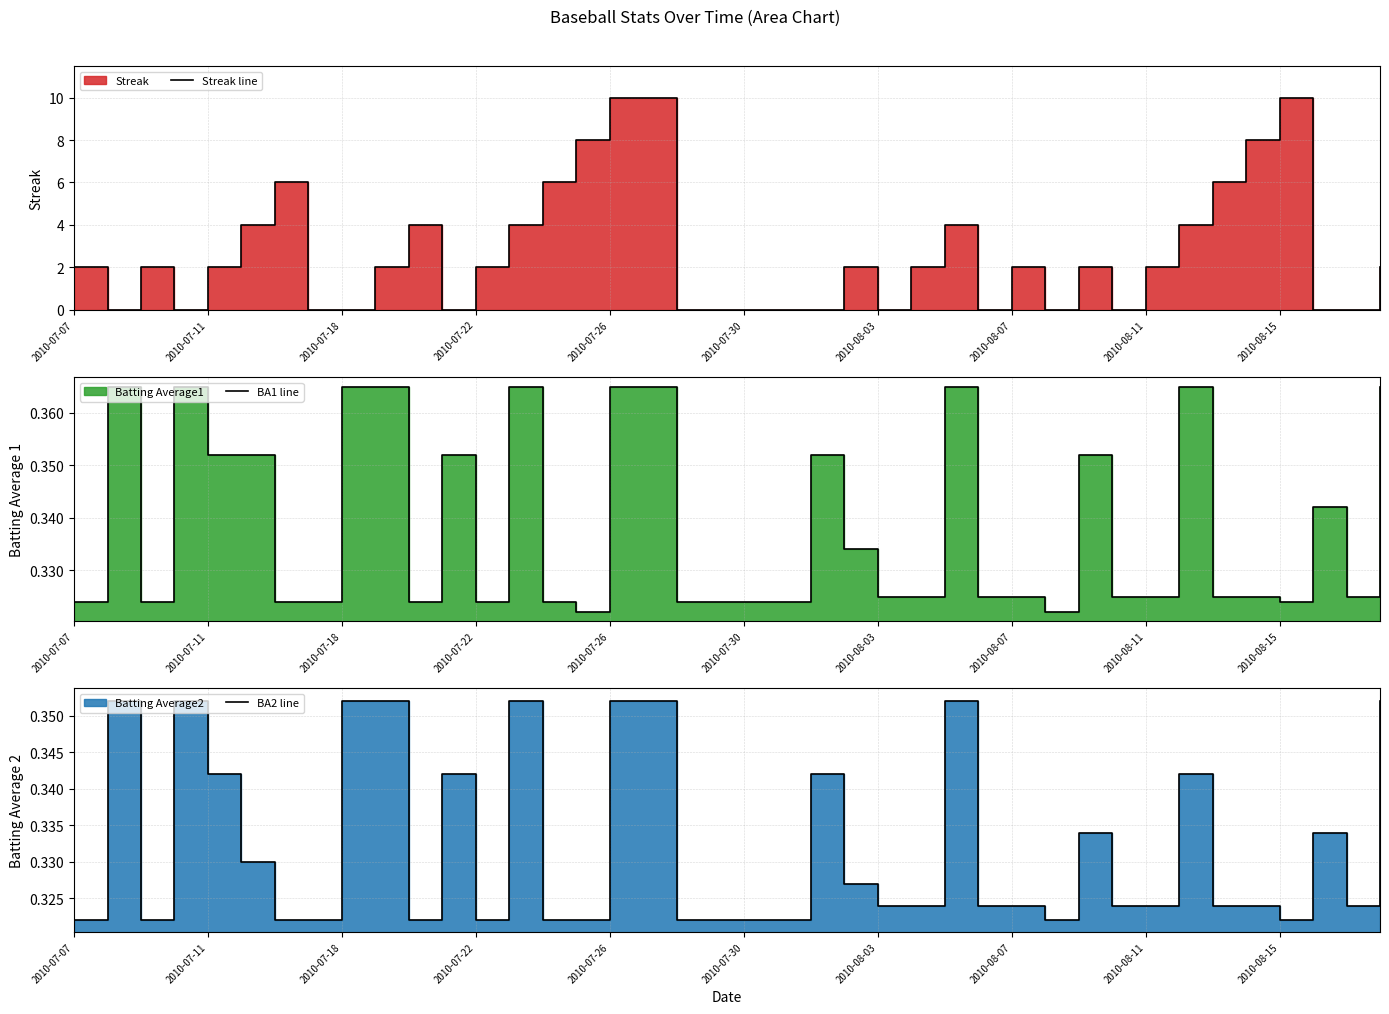

In BA2 line, how many points are lower than both neighbors (excluding endpoints)?

6